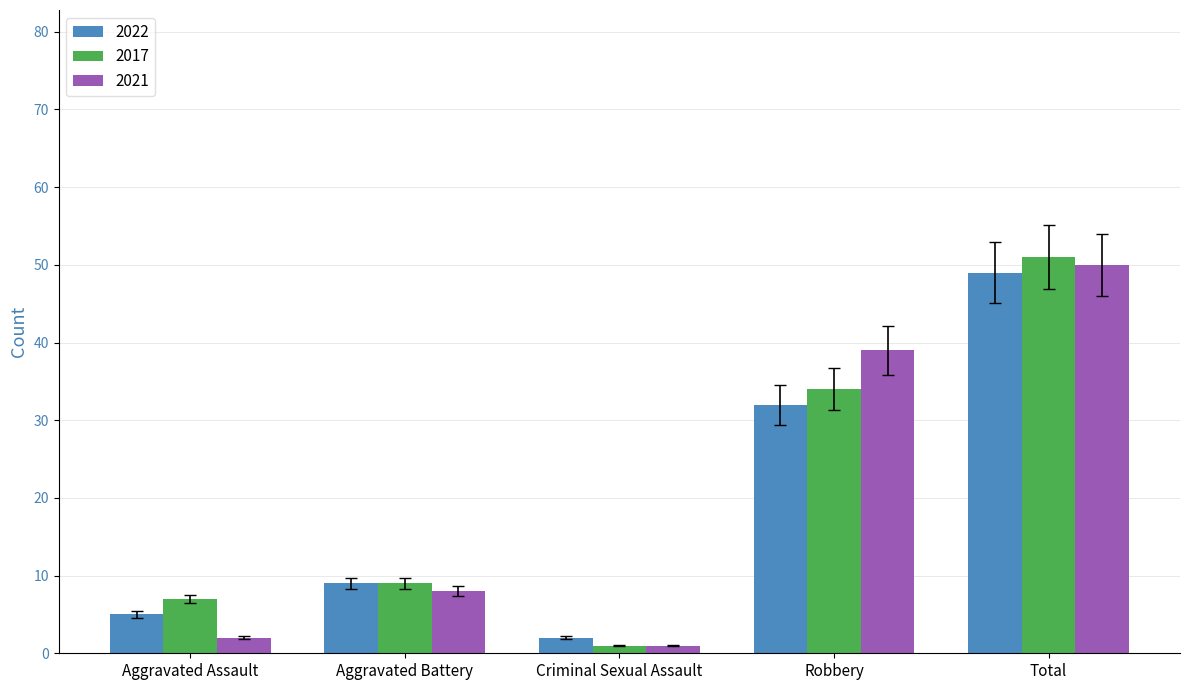

Is it true that 2022 equals 43 at Robbery?

False